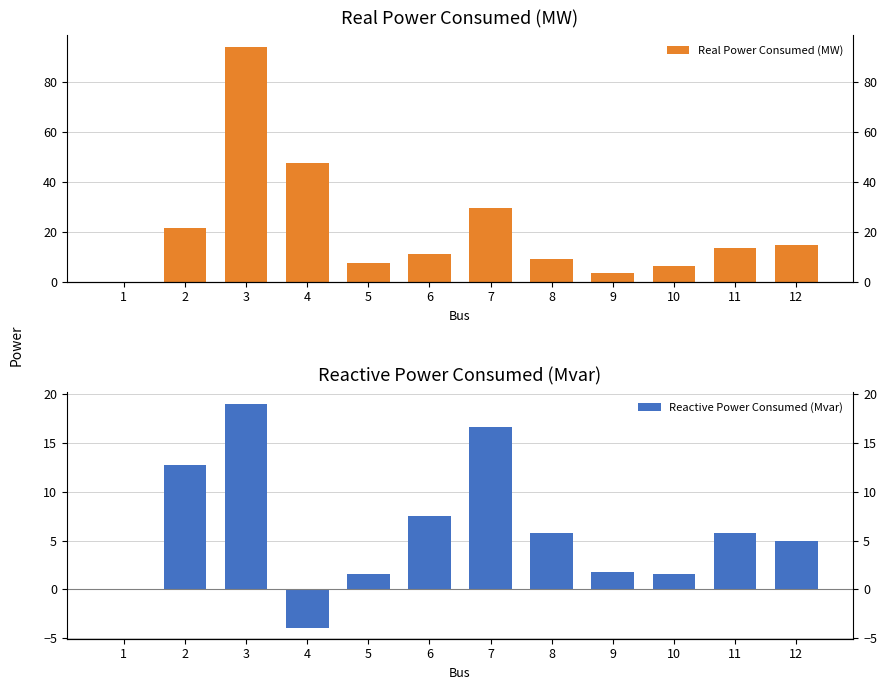

What are all the series names shown in the legend?

Real Power Consumed (MW), Reactive Power Consumed (Mvar)